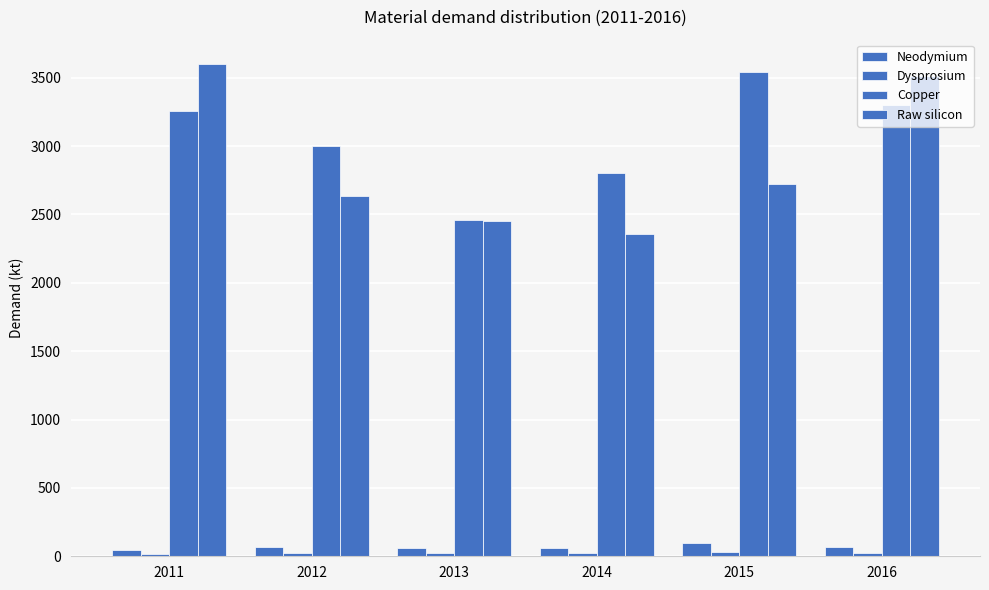

Count the number of categories in the chart.

6